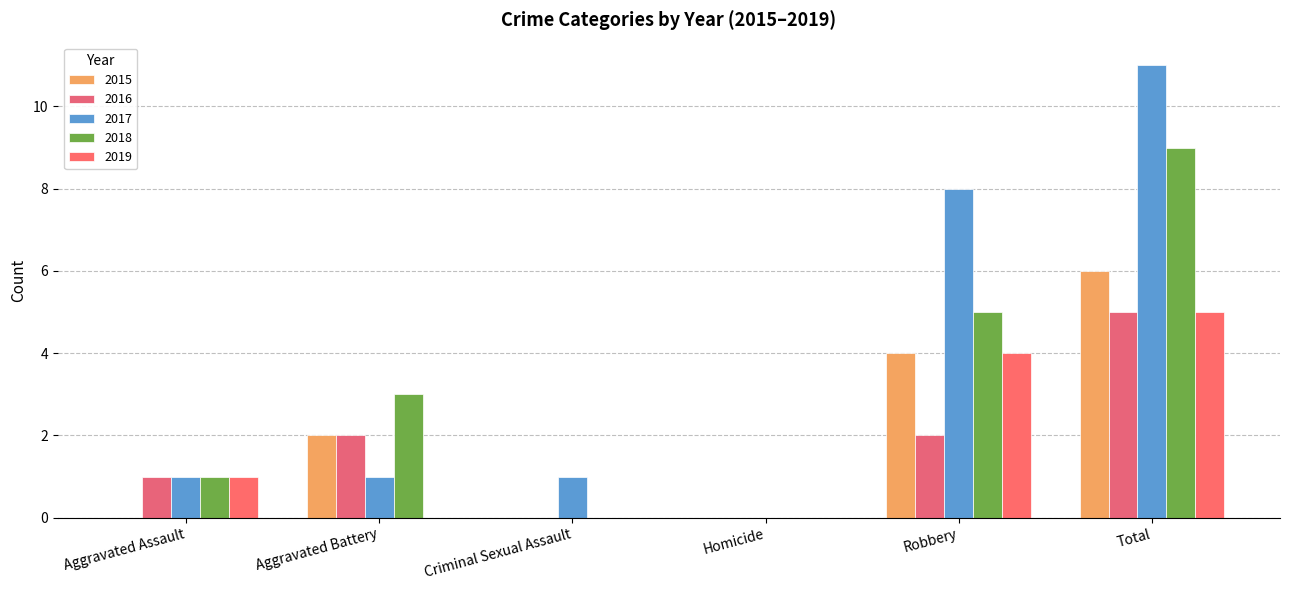

What is the sum of all 2018 values?

18